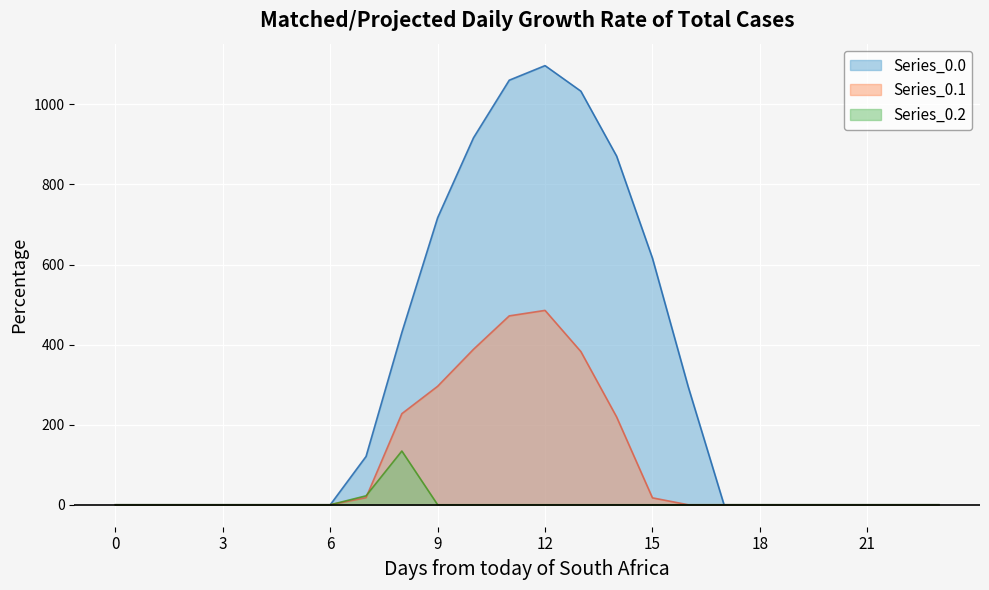

List the series in order of their peak value, lowest first.

Series_0.2, Series_0.1, Series_0.0